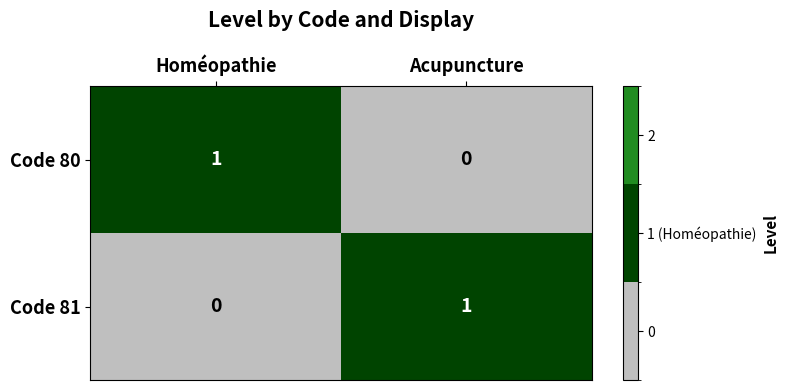

Reading left to right, transcribe all the data shown in this chart.

Code 80: 1	0
Code 81: 0	1